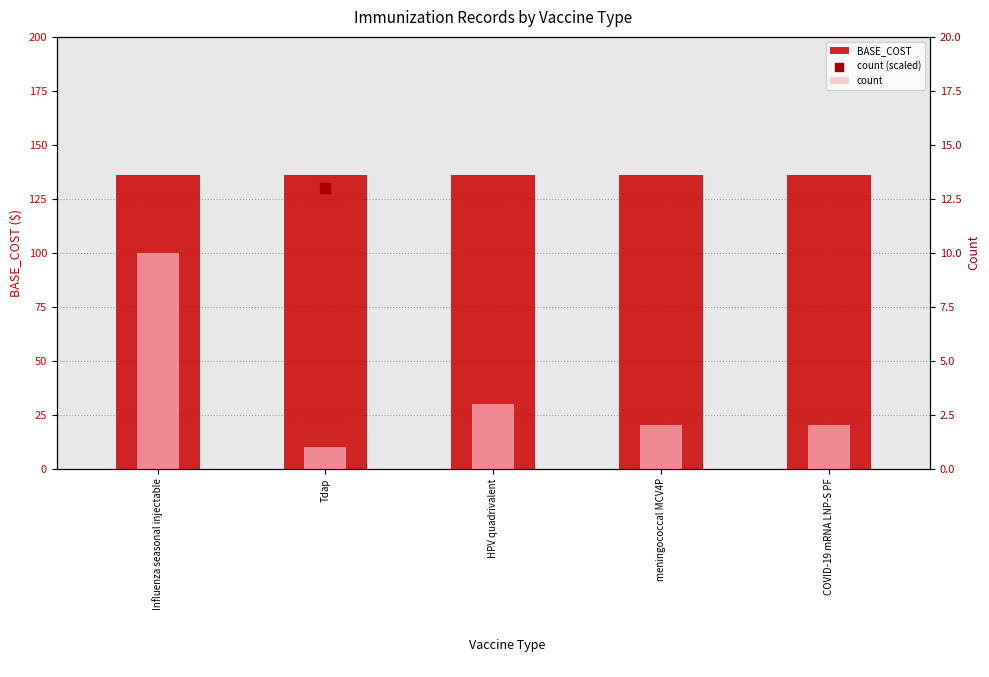

What are all the series names shown in the legend?

BASE_COST, count, count (scaled)